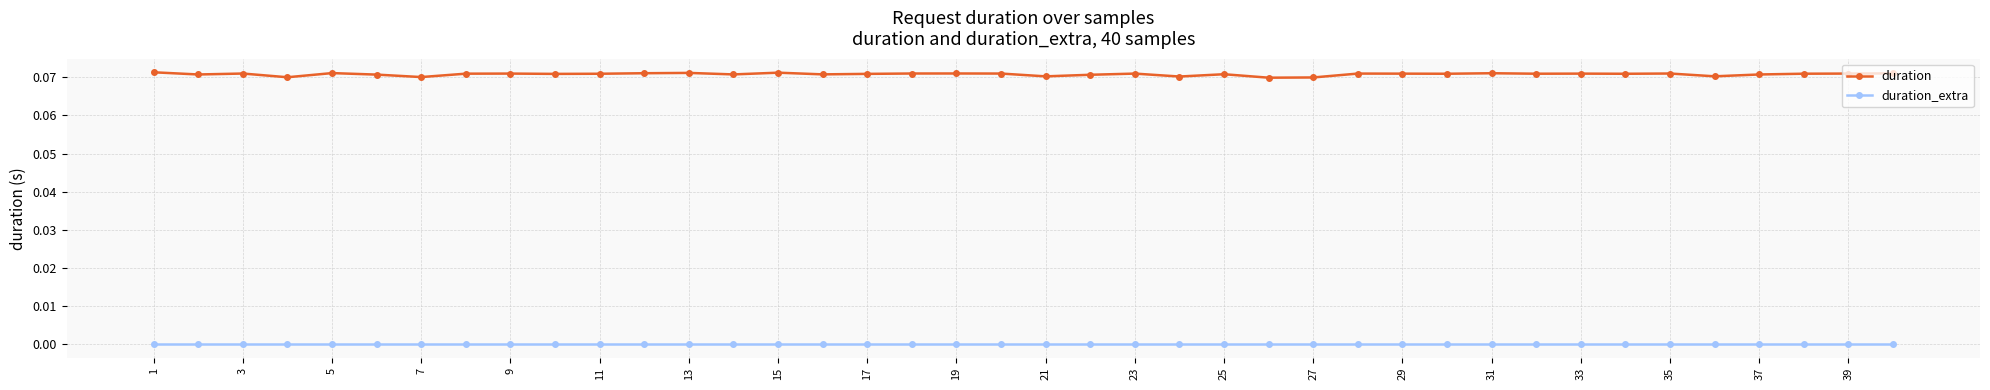

How many data points does each series have?

40